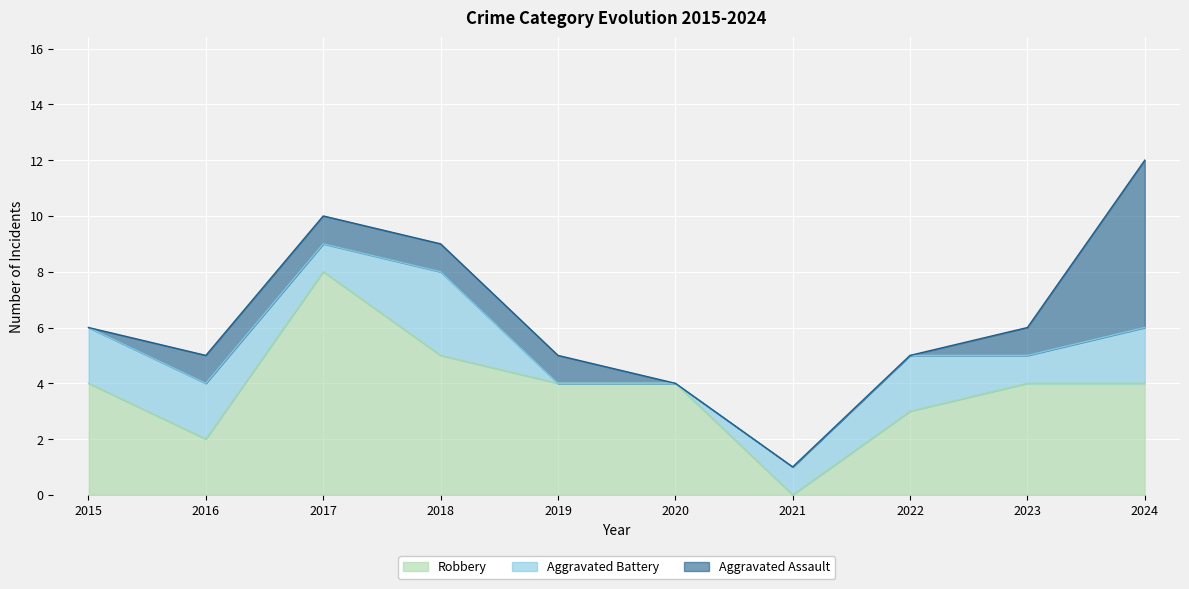

Which label corresponds to the largest value in the chart?

2017